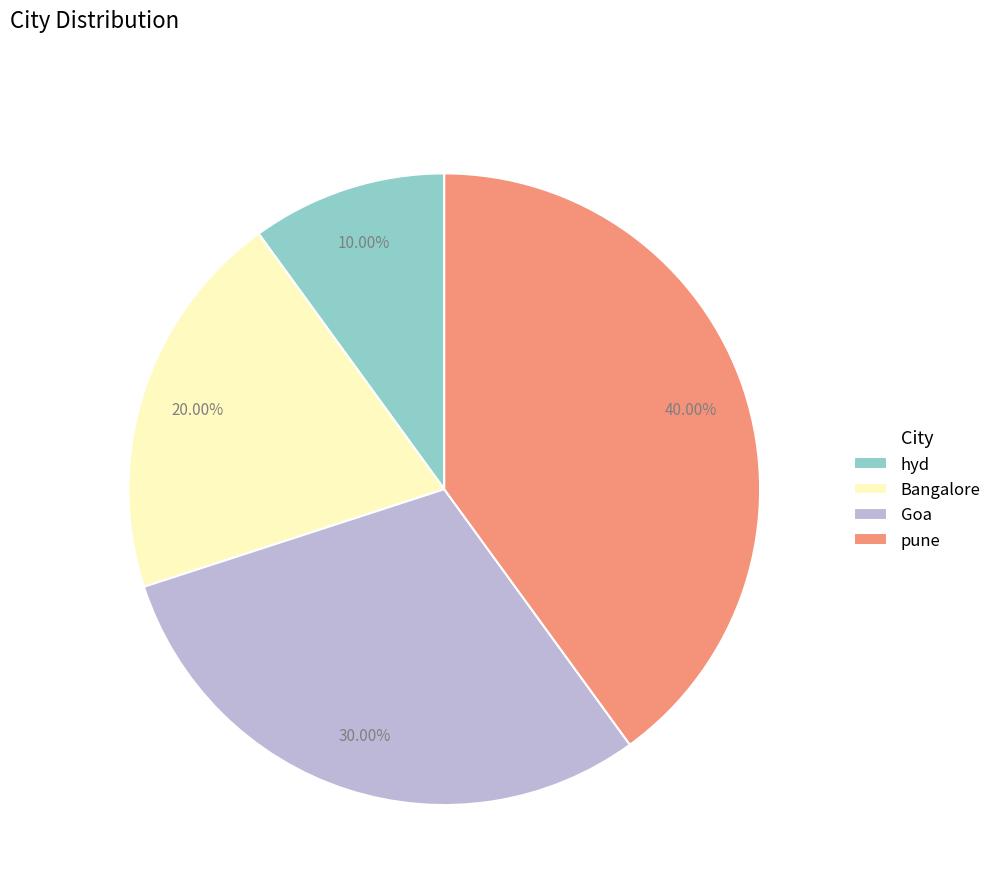

Which category has the biggest portion of the pie?

pune